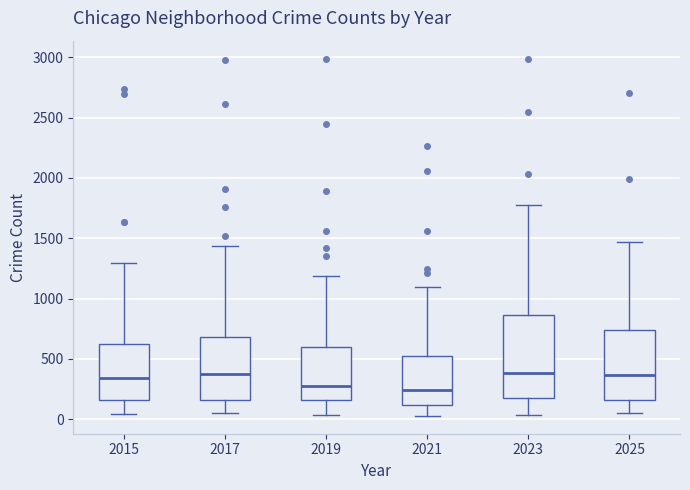

Where does the median line of the box at x = 2015 sit on the y-axis? The values are not printed on the chart, so give them approximately, as read against the axis.

350